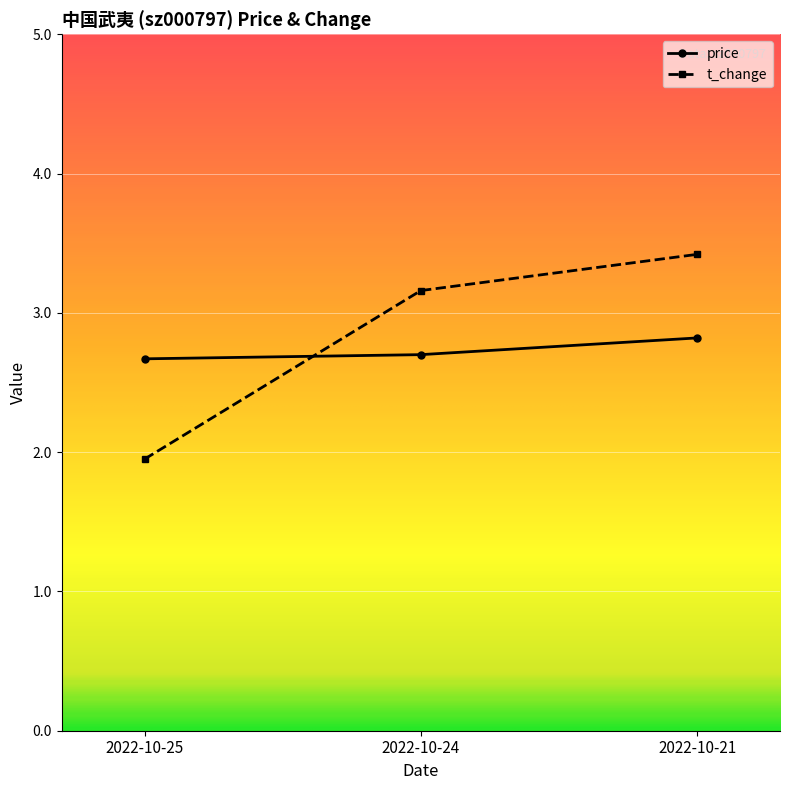

Is the value of price at 2022-10-21 greater than the value of t_change at 2022-10-25?

Yes